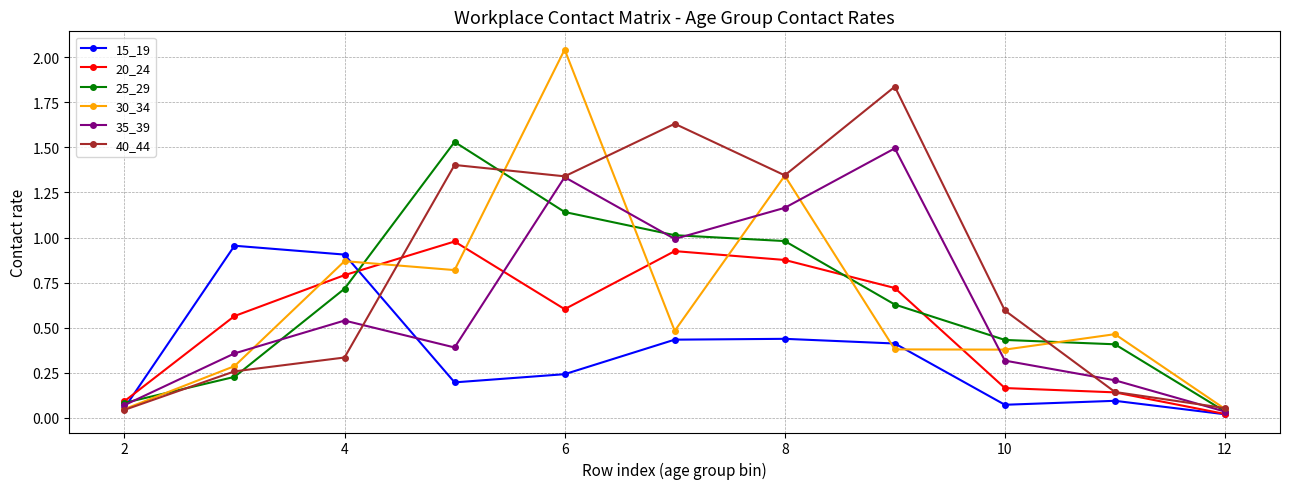

What are all the series names shown in the legend?

15_19, 20_24, 25_29, 30_34, 35_39, 40_44